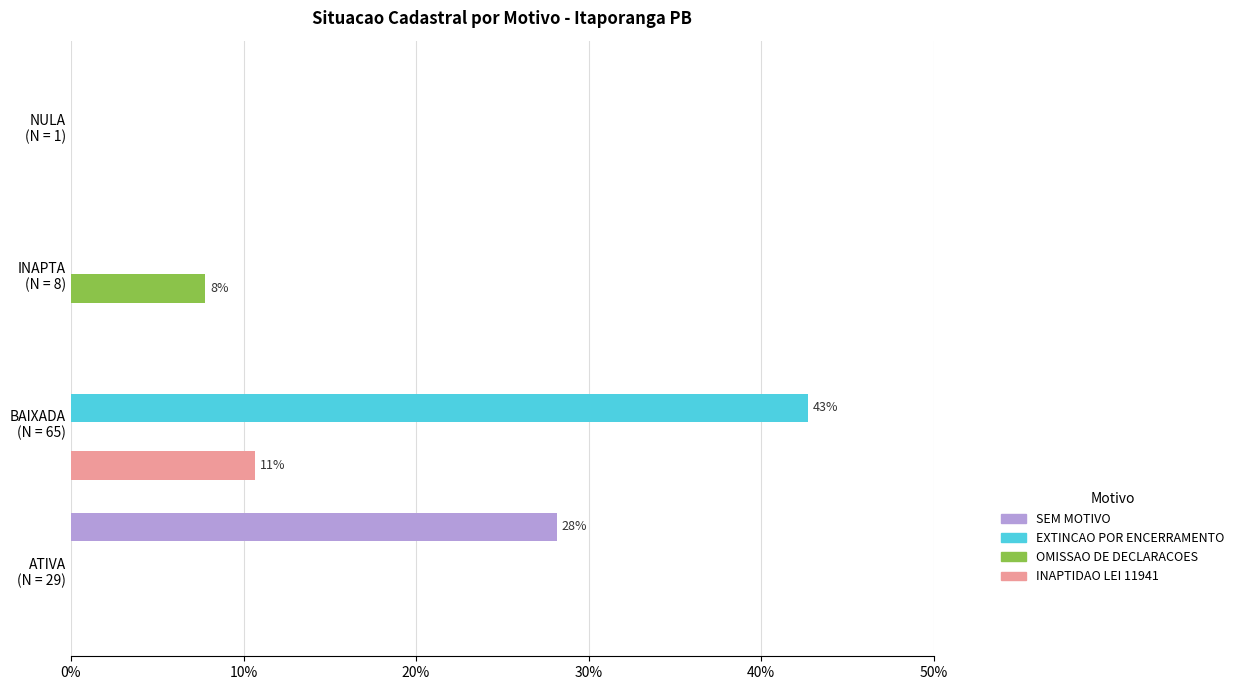

Which series has the largest total across all categories?

EXTINCAO POR ENCERRAMENTO